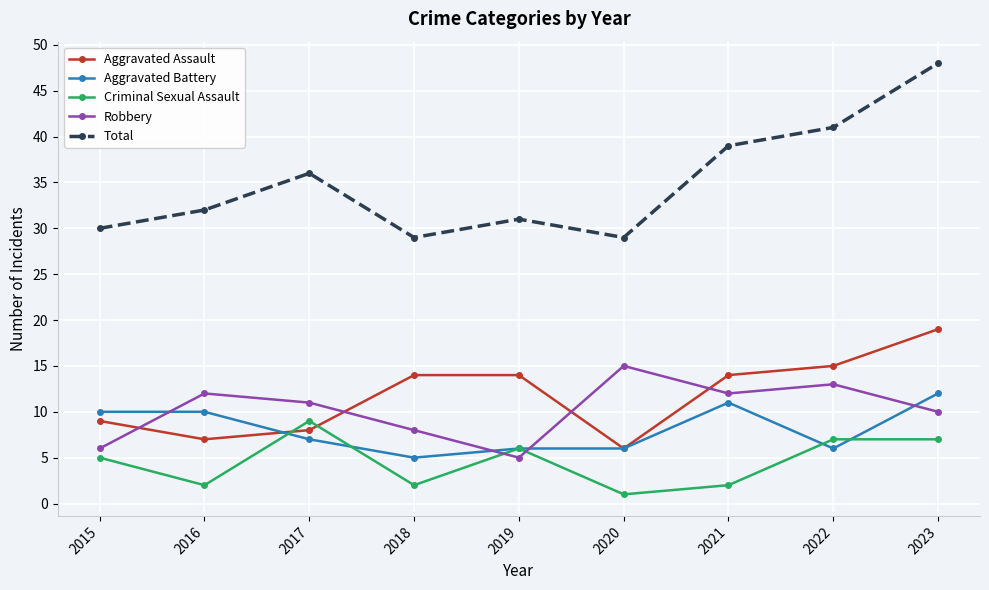

At which category is the sum across all series the highest?

2023